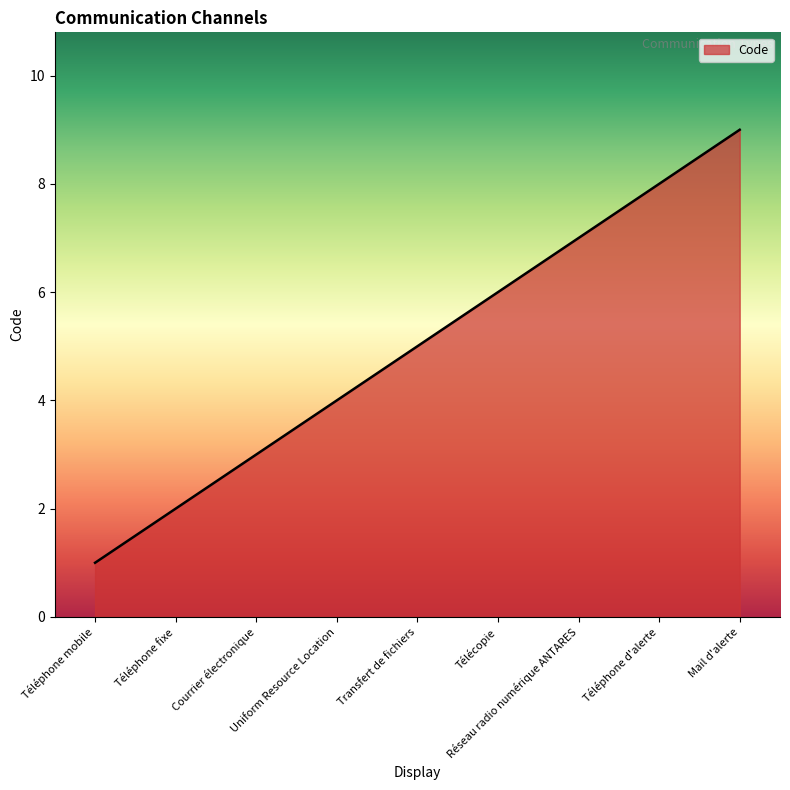

What position from the left is Téléphone d'alerte?

8